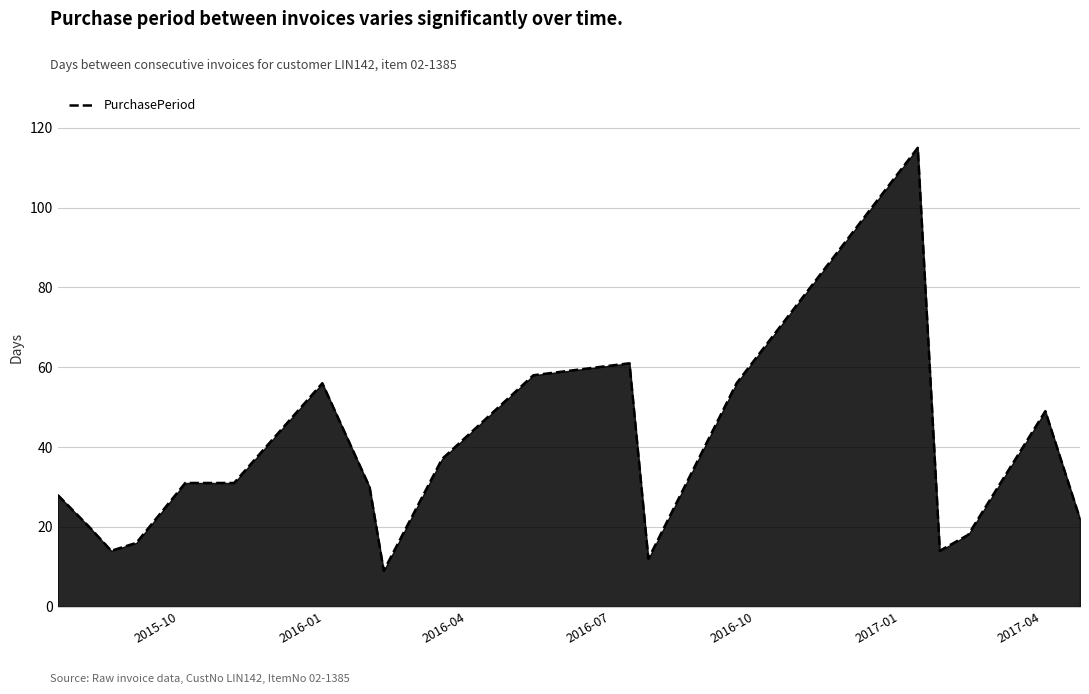

What is the minimum value shown in the chart?

9